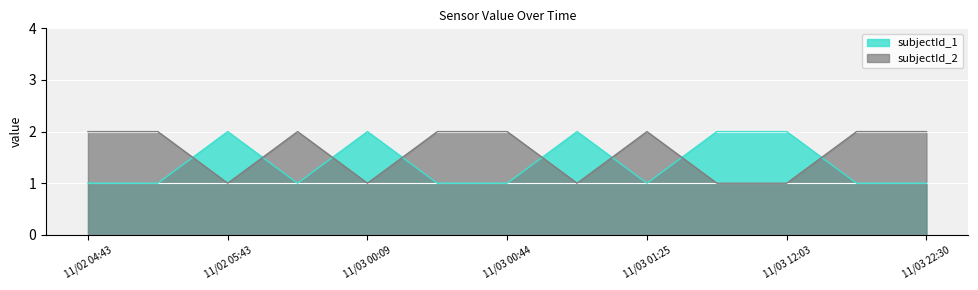

What is the maximum value for subjectId_2?

2